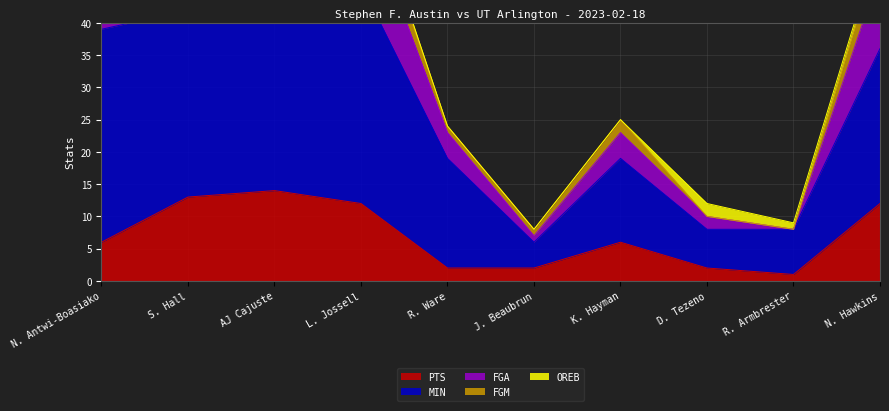

Which label corresponds to the largest value in the chart?

L. Jossell